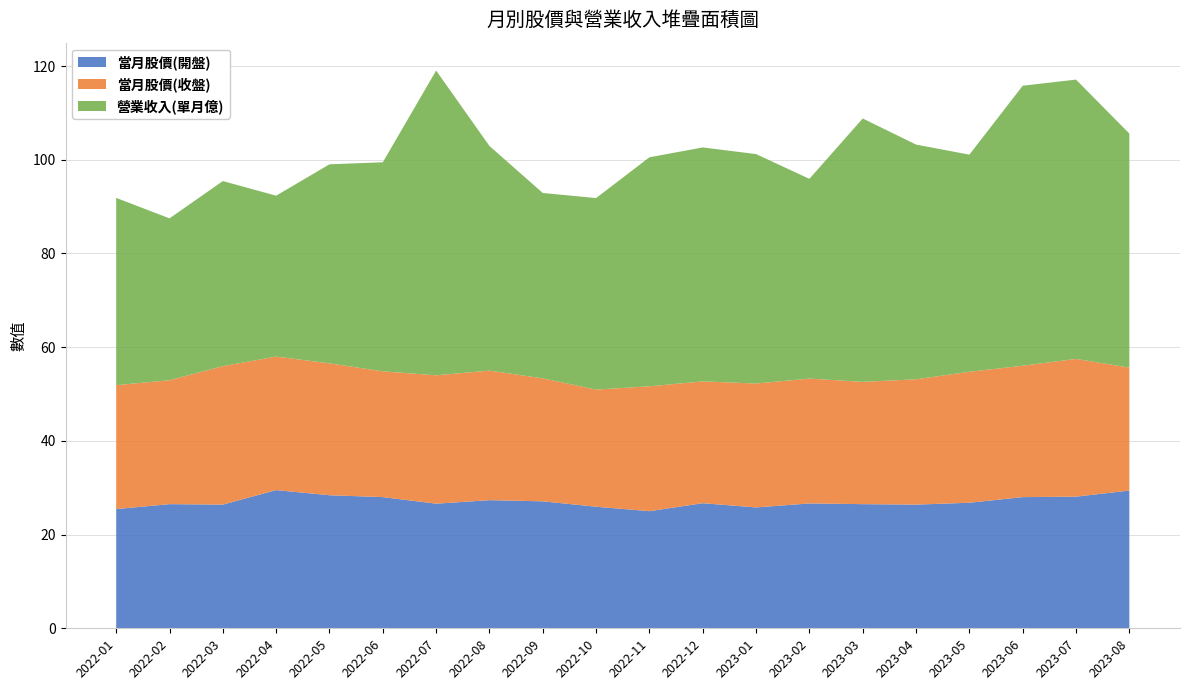

Reading left to right, extract all data points from this chart.

當月股價(開盤): 2022-01=25.4	2022-02=26.5	2022-03=26.4	2022-04=29.5	2022-05=28.4	2022-06=28.0	2022-07=26.6	2022-08=27.4	2022-09=27.1	2022-10=25.9	2022-11=25.0	2022-12=26.7	2023-01=25.8	2023-02=26.6	2023-03=26.5	2023-04=26.4	2023-05=26.8	2023-06=28.0	2023-07=28.1	2023-08=29.4
當月股價(收盤): 2022-01=26.4	2022-02=26.4	2022-03=29.6	2022-04=28.5	2022-05=28.1	2022-06=26.9	2022-07=27.4	2022-08=27.6	2022-09=26.2	2022-10=25.0	2022-11=26.6	2022-12=26.0	2023-01=26.4	2023-02=26.6	2023-03=26.1	2023-04=26.8	2023-05=27.9	2023-06=28.1	2023-07=29.4	2023-08=26.2
營業收入(單月億): 2022-01=40.0	2022-02=34.5	2022-03=39.5	2022-04=34.3	2022-05=42.5	2022-06=44.6	2022-07=65.0	2022-08=48.0	2022-09=39.6	2022-10=40.9	2022-11=48.9	2022-12=49.9	2023-01=49.0	2023-02=42.6	2023-03=56.2	2023-04=50.1	2023-05=46.4	2023-06=59.8	2023-07=59.6	2023-08=50.0